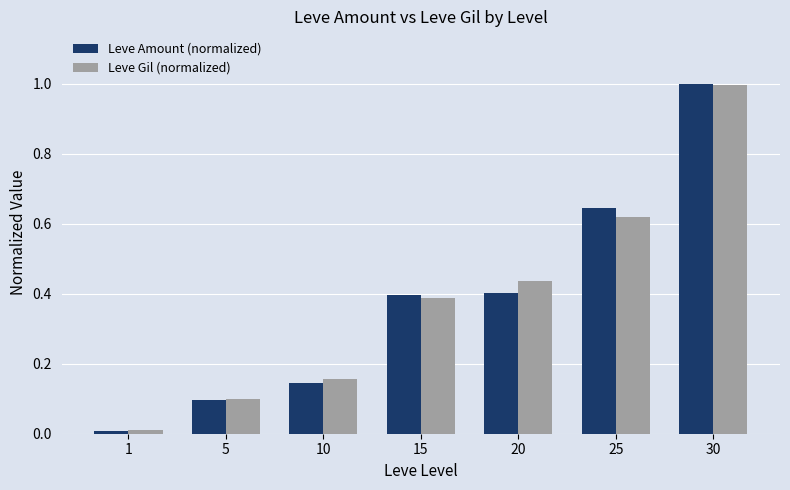

At how many categories does at least one series exceed 0?

7